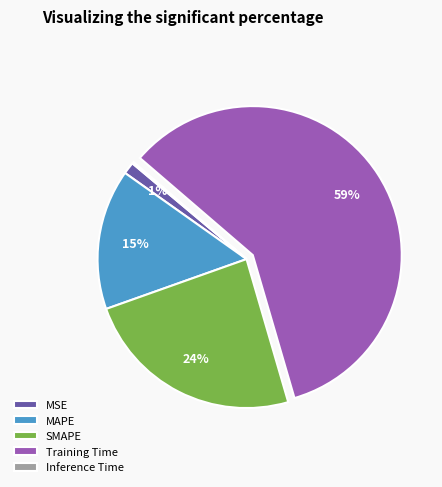

Is it true that MAPE is 29% of the pie?

False